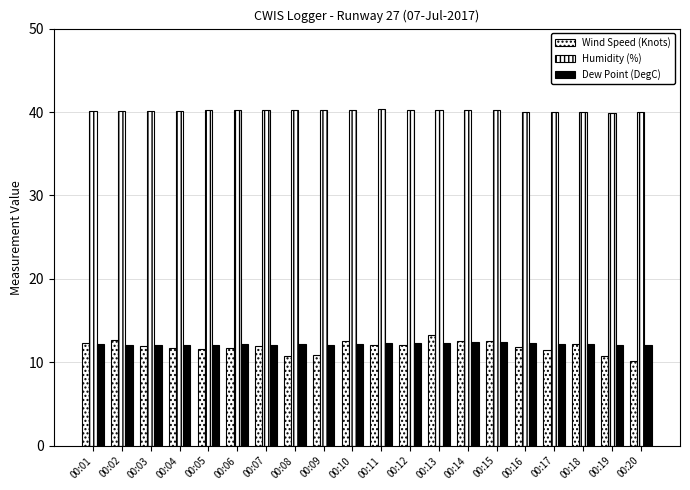

Which series has the largest range (max minus min)?

Wind Speed (Knots)